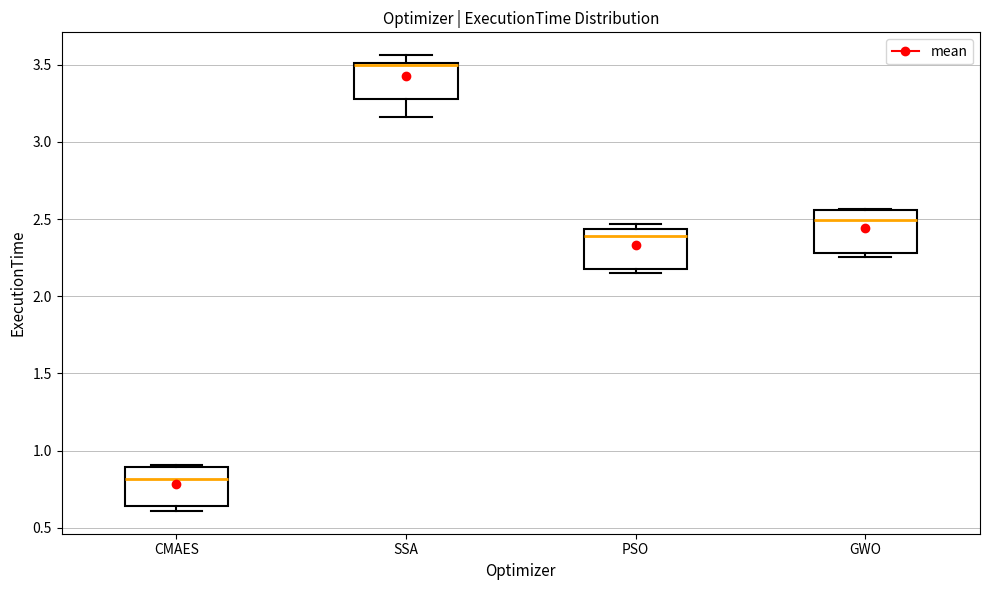

Reading left to right, read every box against the y-axis: the position of its median line, the range the box covers, and the ends of its whiskers. The values are not printed on the chart, so give them approximately, as read against the axis.

CMAES: median 0.80, box 0.65 to 0.90, whiskers 0.60 to 0.90 (just above the box's upper edge)
SSA: median 3.50 (just below the box's upper edge), box 3.30 to 3.50, whiskers 3.15 to 3.55
PSO: median 2.40, box 2.20 to 2.45, whiskers 2.15 to 2.45 (just above the box's upper edge)
GWO: median 2.50, box 2.30 to 2.55, whiskers 2.25 to 2.55